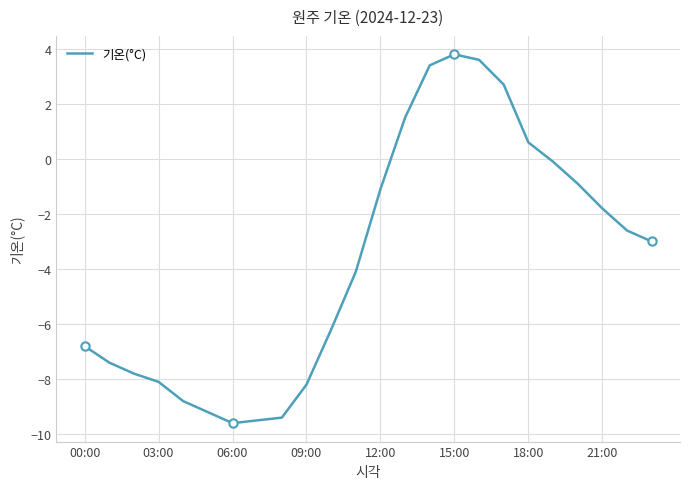

Where is 기온(°C) nearest to the value -2?

21:00